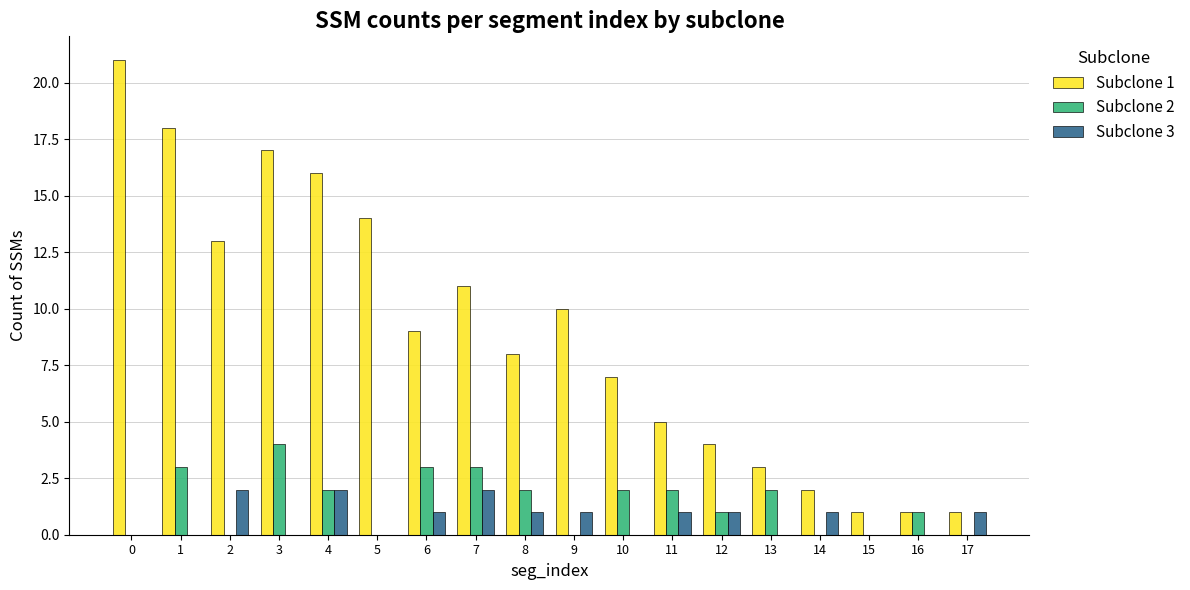

Is the value of Subclone 3 at 5 greater than the value of Subclone 1 at 5?

No